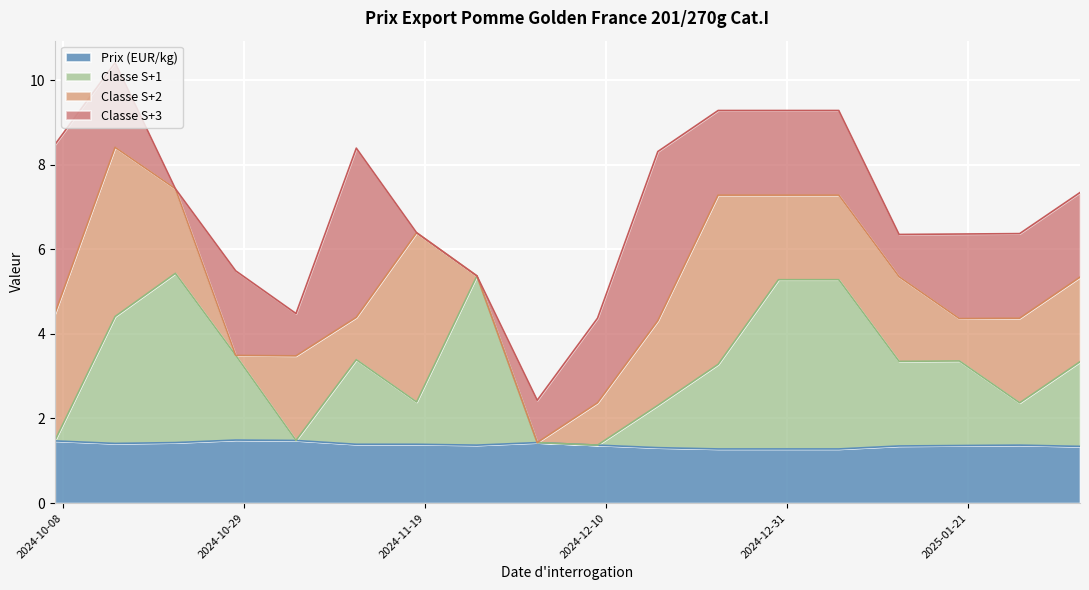

True or false: Prix (EUR/kg) and Classe S+1 intersect in this chart.

False